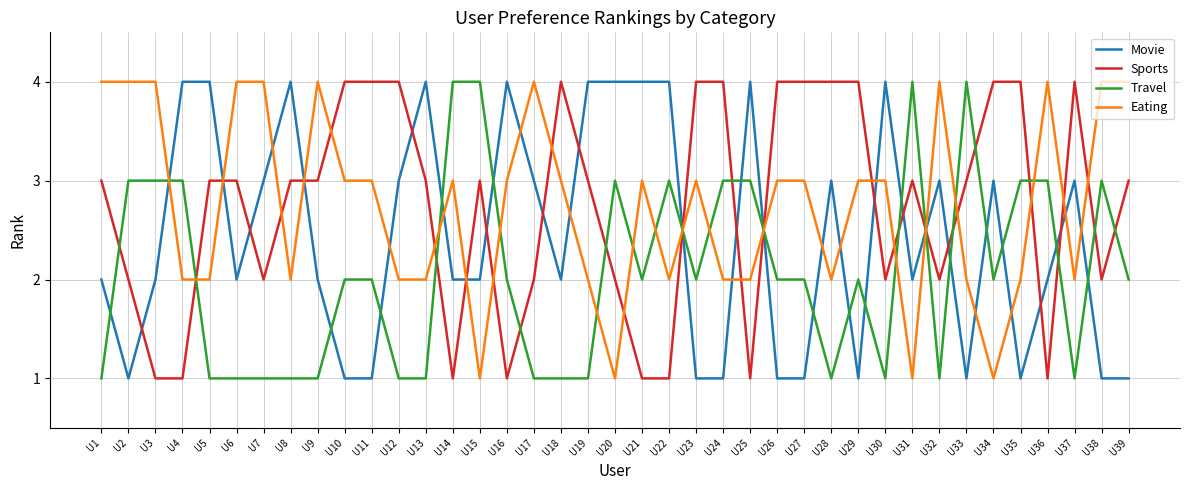

Count the Travel values in the range 1 to 3.

35